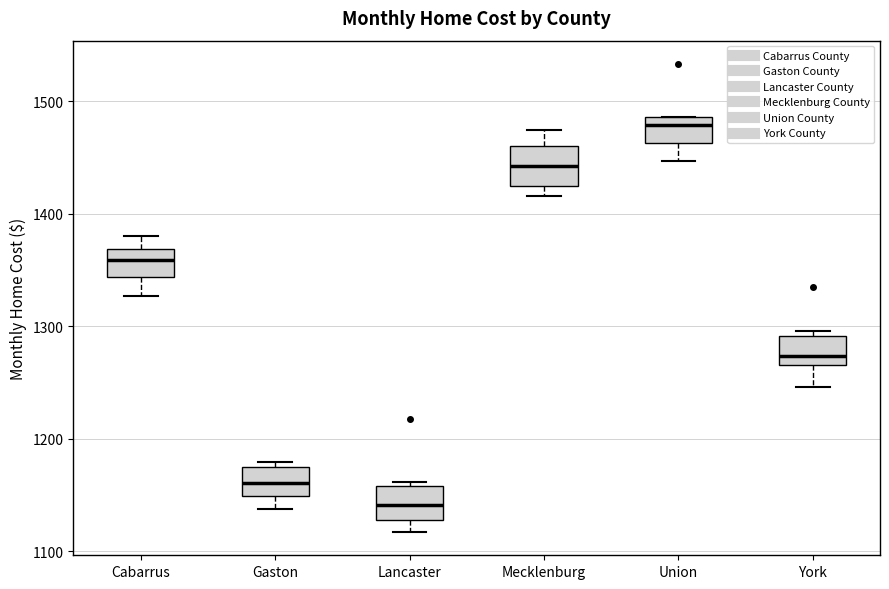

Where is the upper edge of the box for York on the y-axis? The values are not printed on the chart, so give them approximately, as read against the axis.

1290